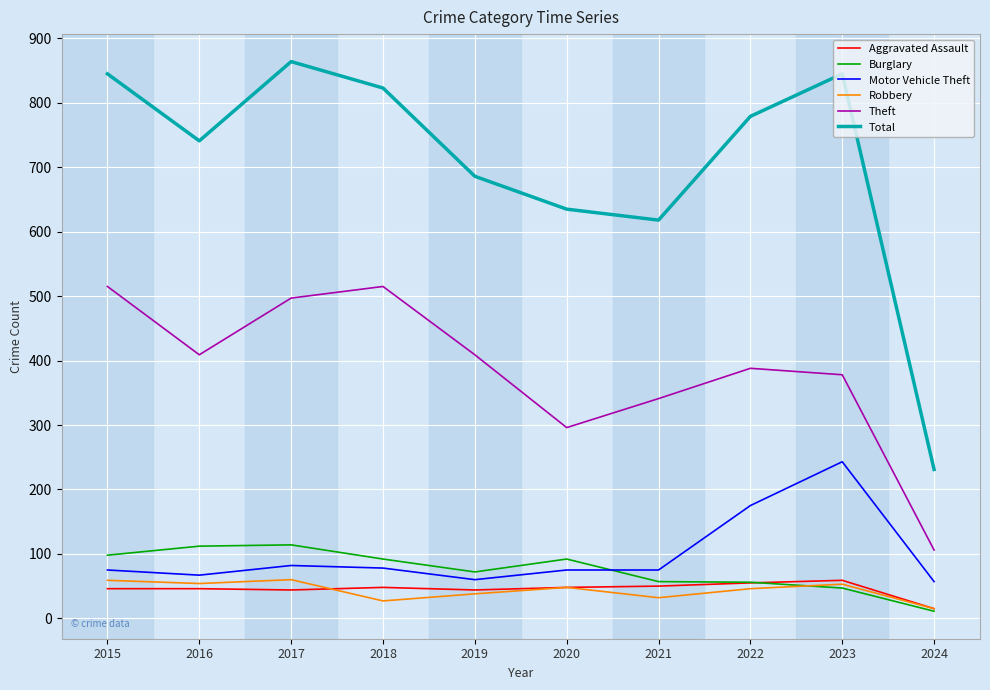

What is the spread (max minus min) of values at 2017?

820